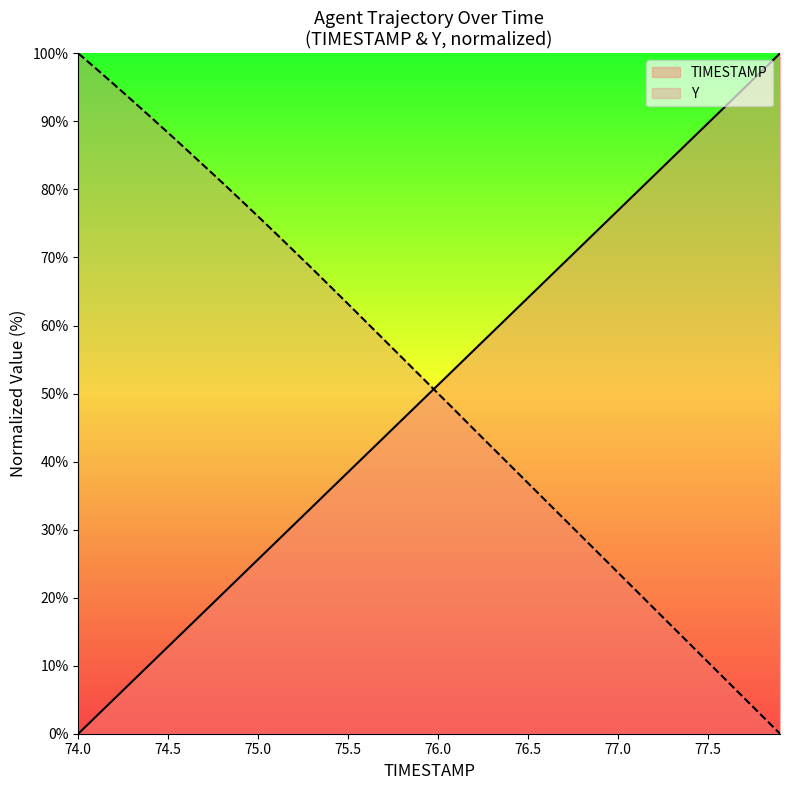

How many times do Y and TIMESTAMP cross each other?

1